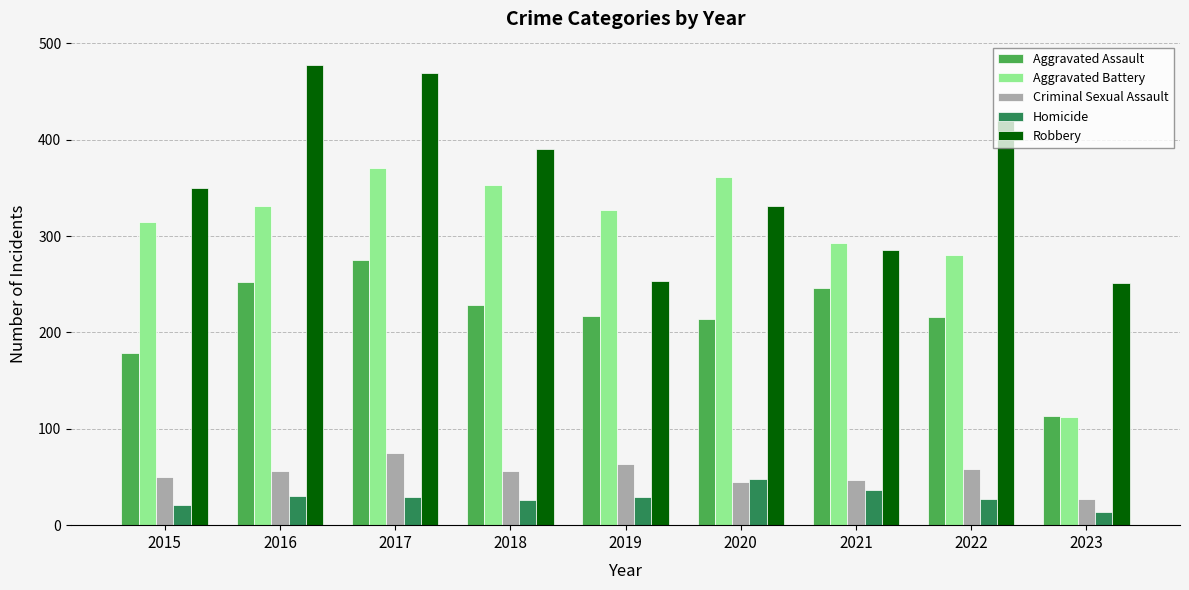

Which category has the lowest value in the Criminal Sexual Assault series?

2023